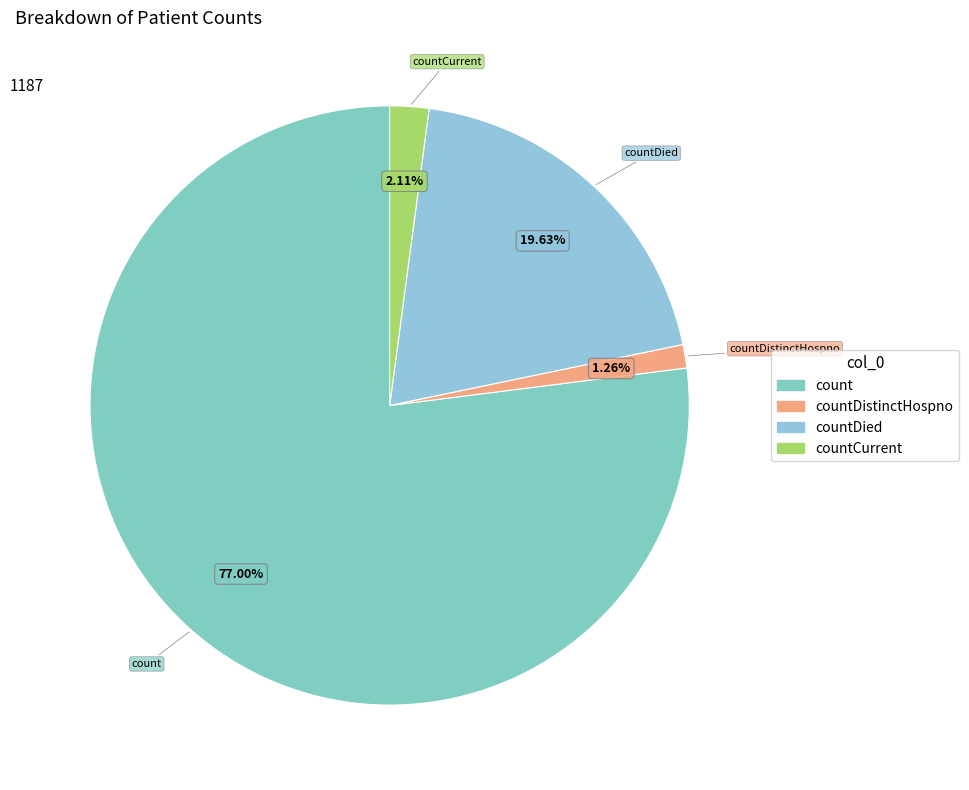

Count the number of slices in the pie.

4